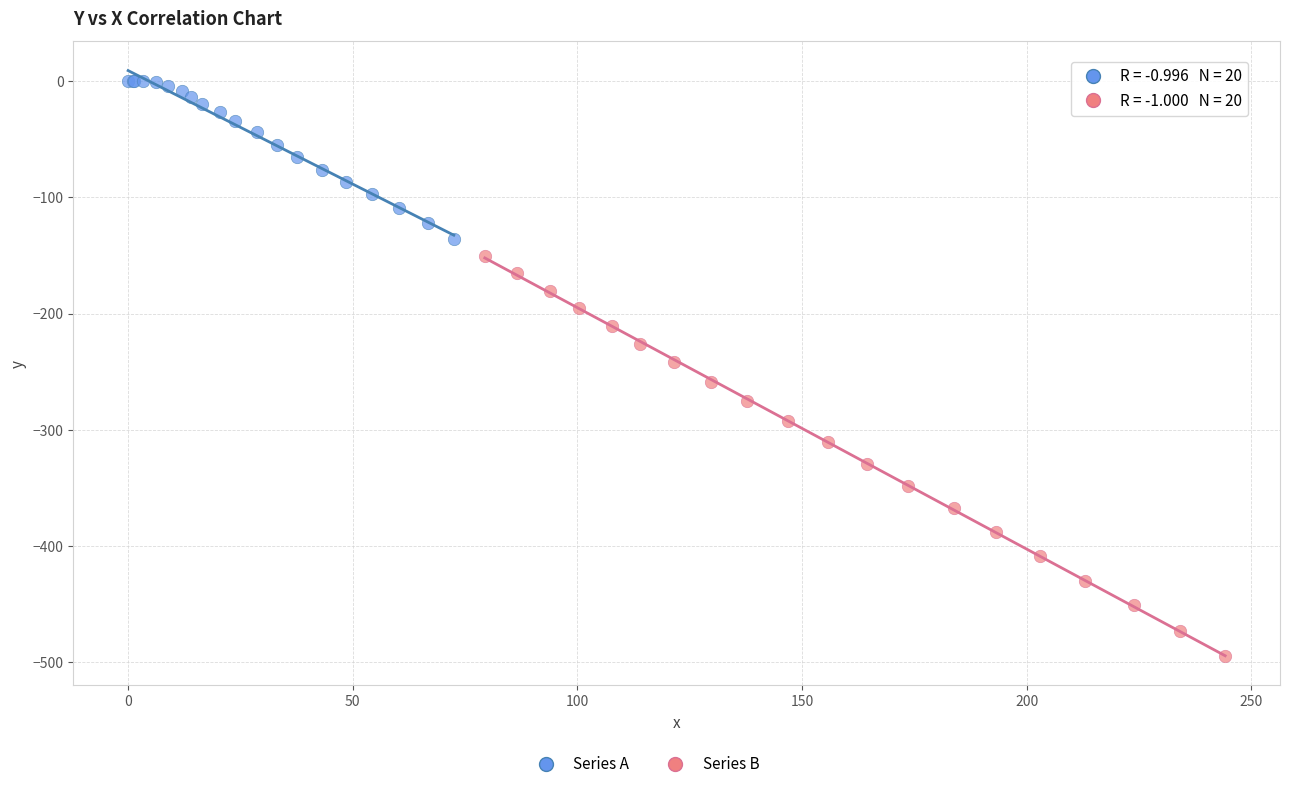

Which series reaches the minimum Y coordinate?

Series B